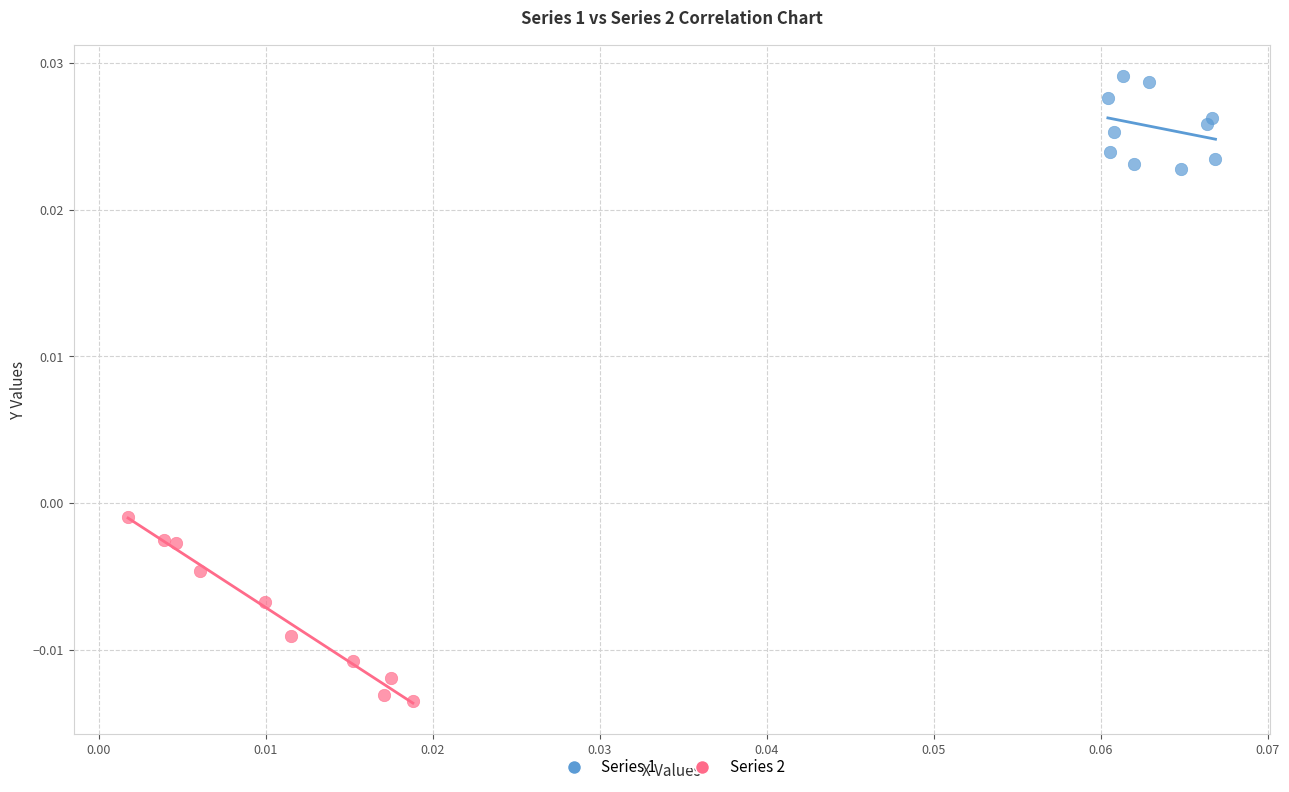

Which series contains the highest Y value?

Series 1